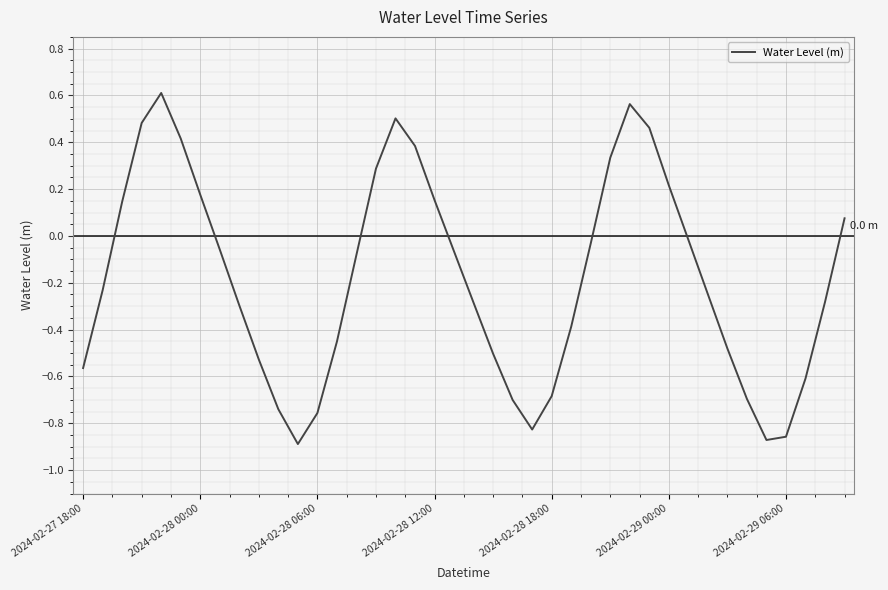

Does the chart display data point markers on the line(s)?

No